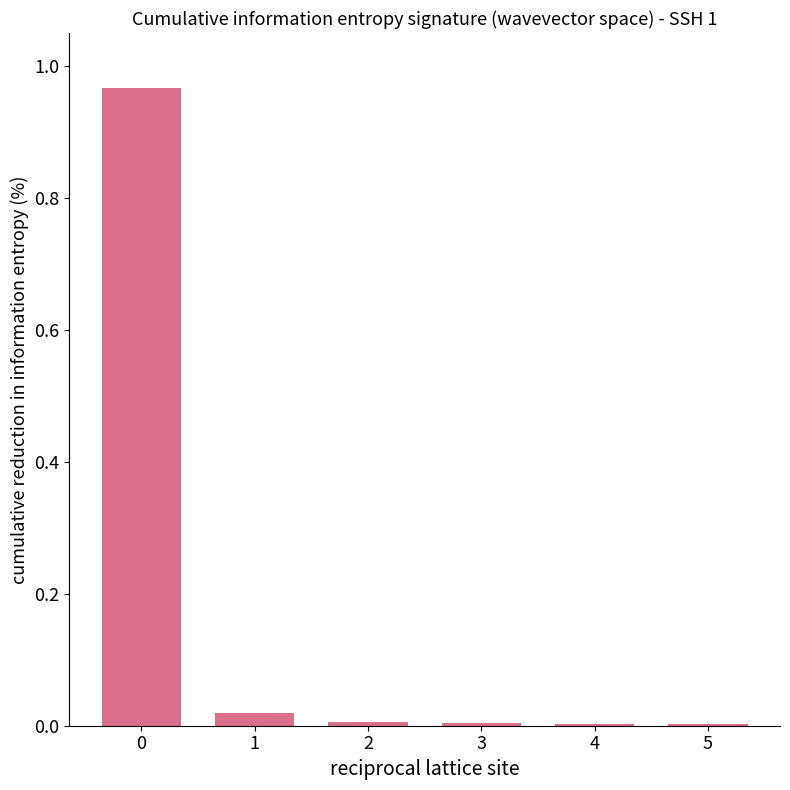

Which has a higher value, 1 or 5?

1